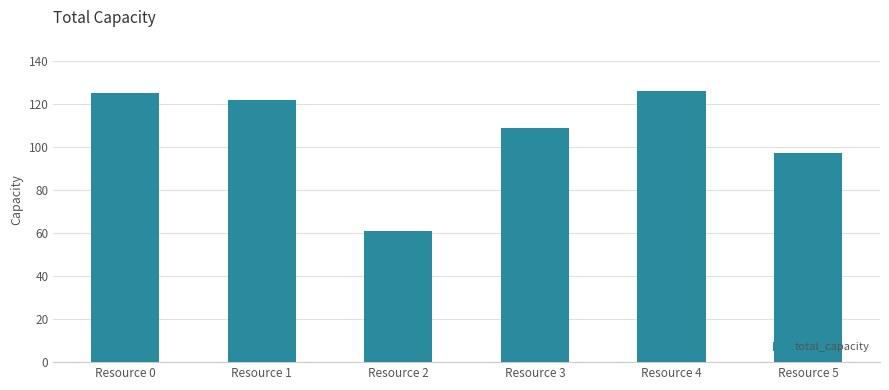

Approximately how many times larger is the value at Resource 5 compared to Resource 0?

0.8